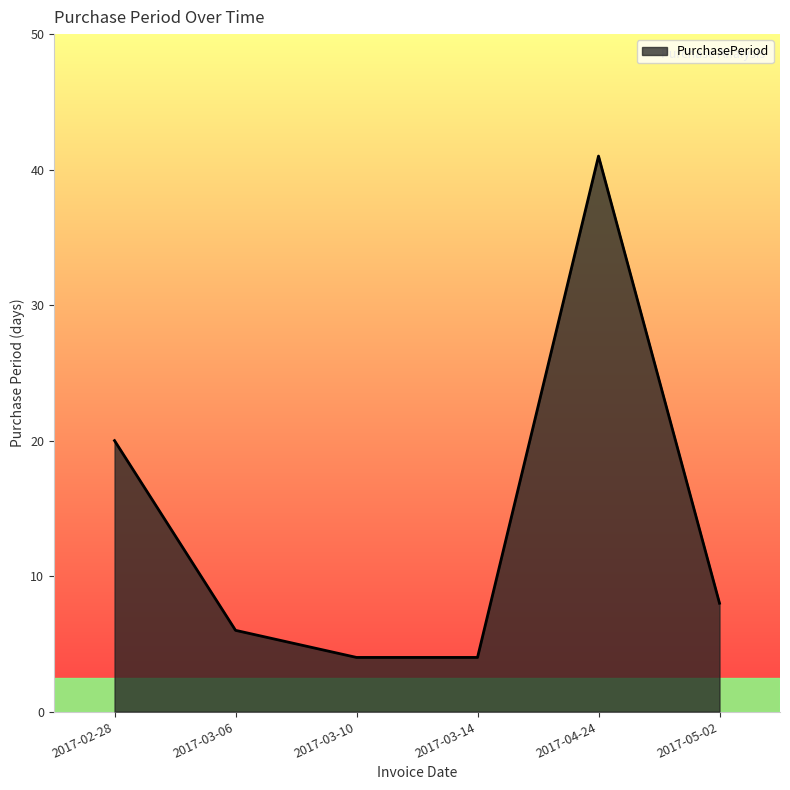

True or false: the data has more than 0 interior local peaks.

True